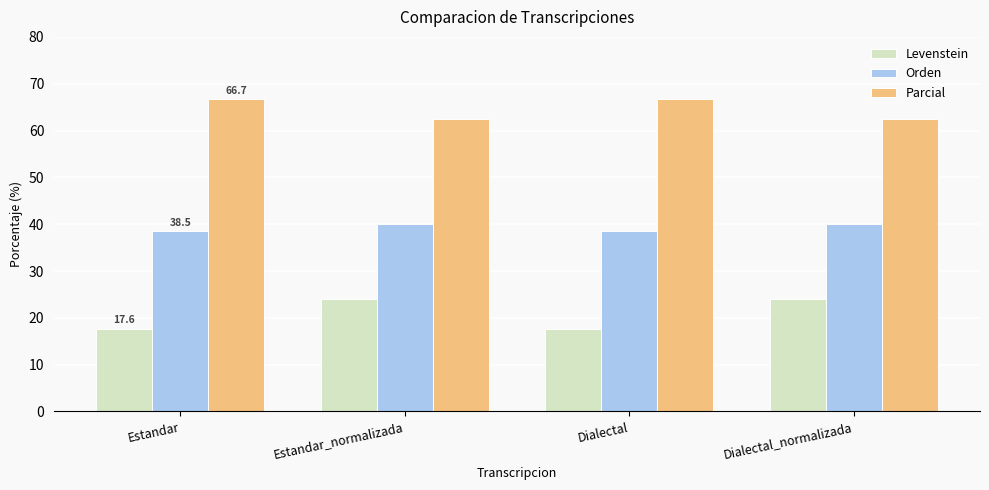

Does the chart contain stacked bars?

No